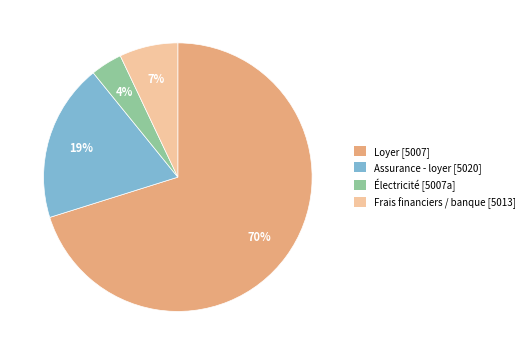

To the nearest percent, what is the difference between the largest and smallest slice percentages?

66%